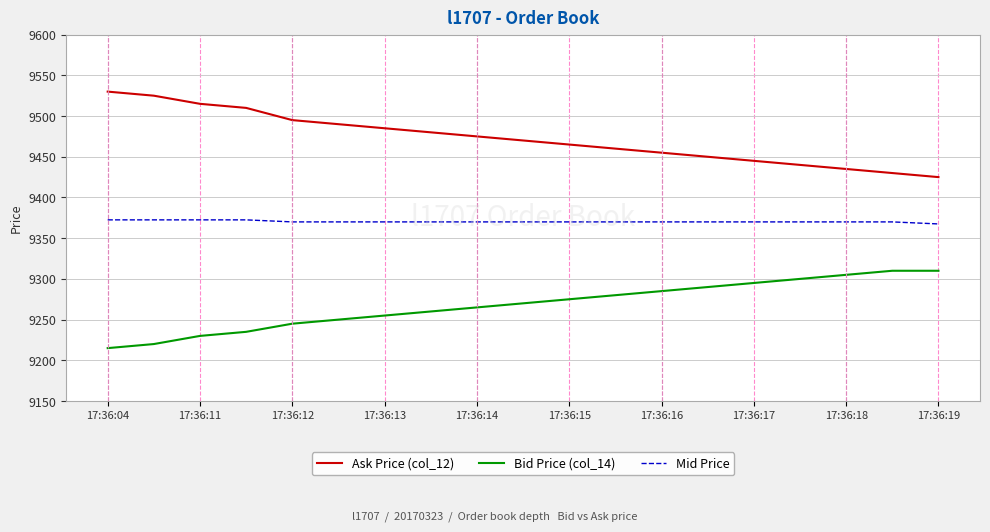

True or false: Bid Price (col_14) and Ask Price (col_12) cross at least once.

False